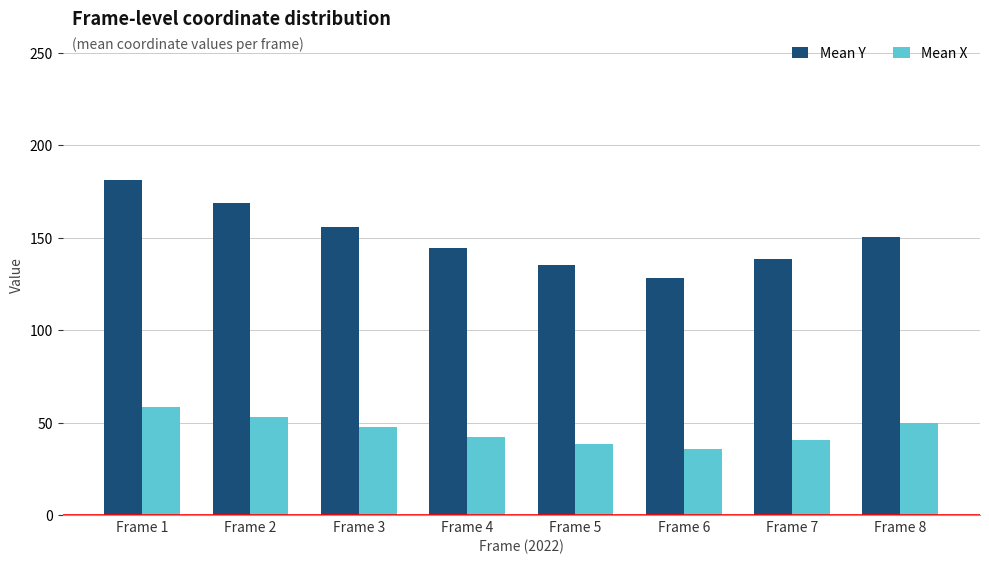

How many values in the Mean Y series are below 150?

4